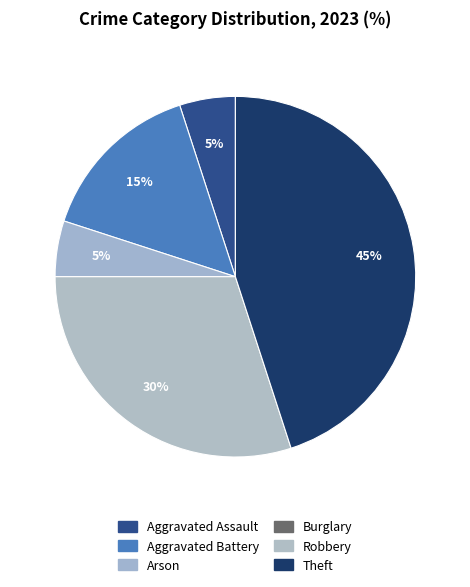

True or false: Burglary accounts for 1% of the total.

False